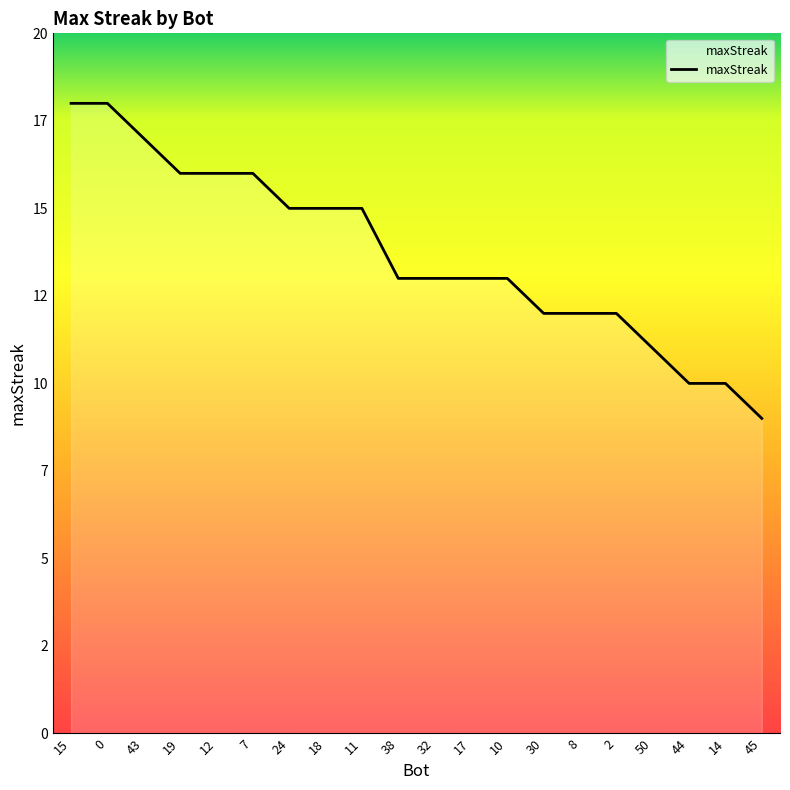

What is the difference between the second highest and minimum values?

9